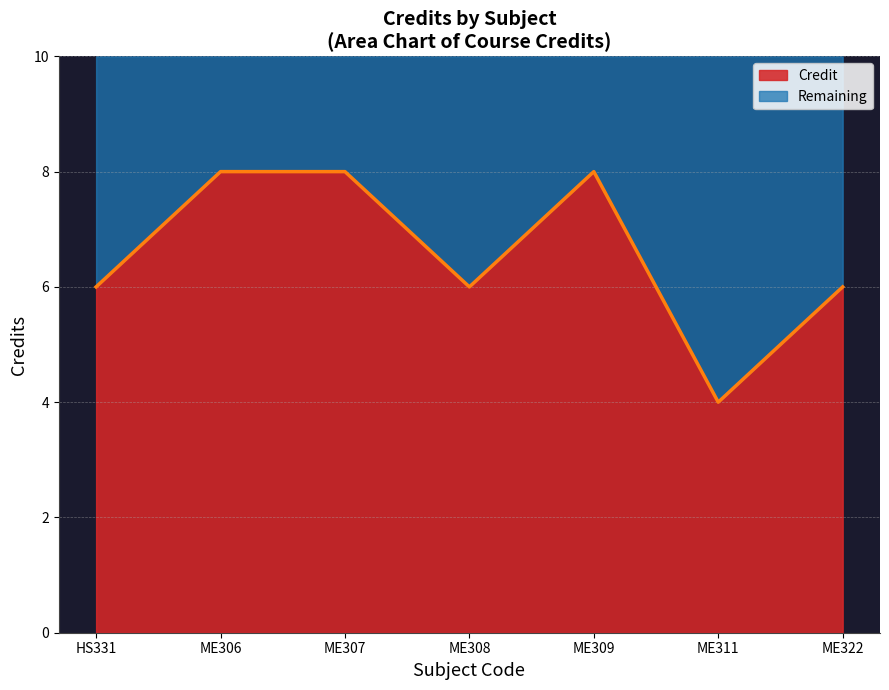

What position from the right is ME311?

2